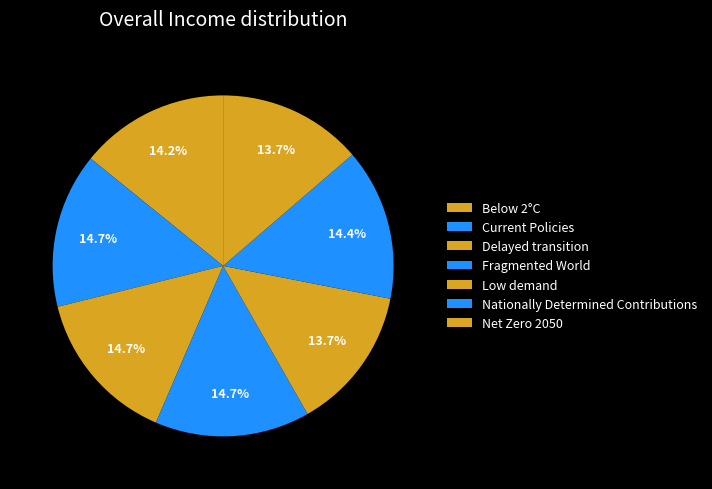

Which slice is the largest?

Fragmented World